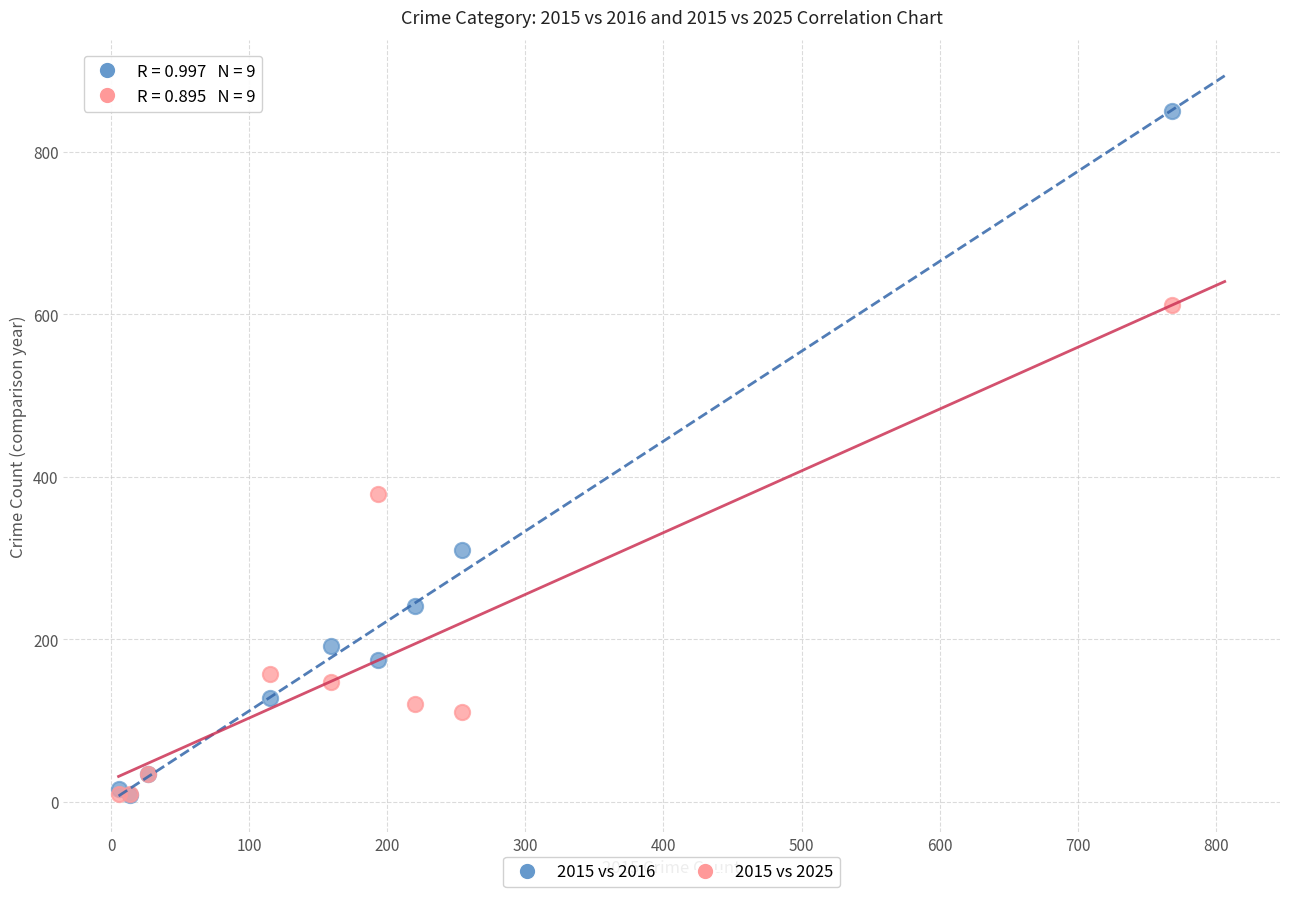

Which series has the widest spread of Y values?

2015 vs 2016